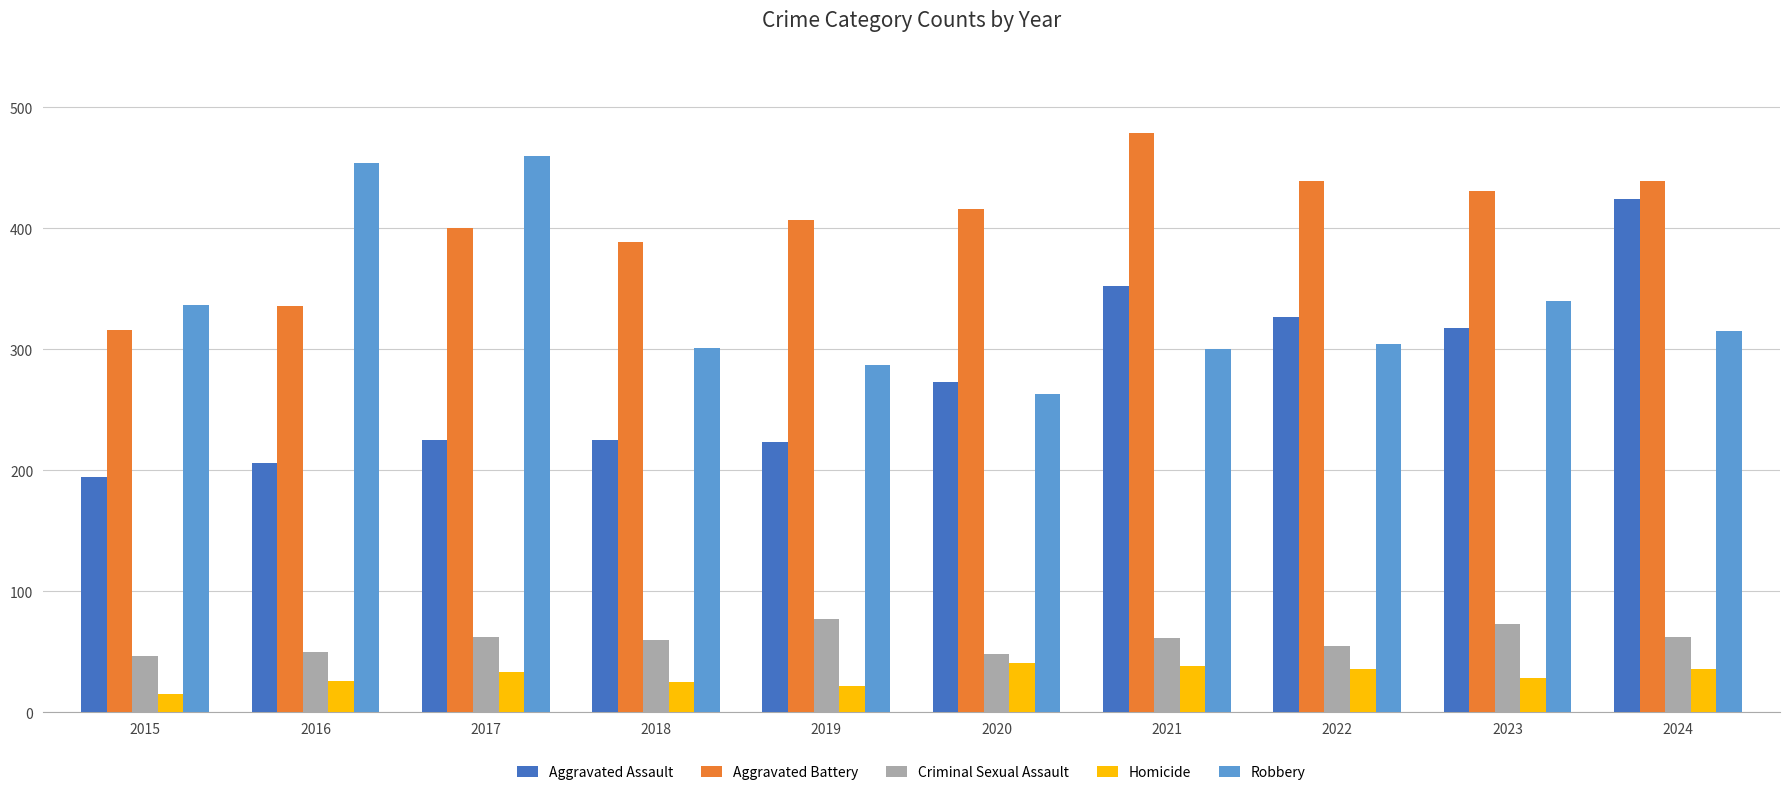

At which category is the sum across all series the highest?

2024